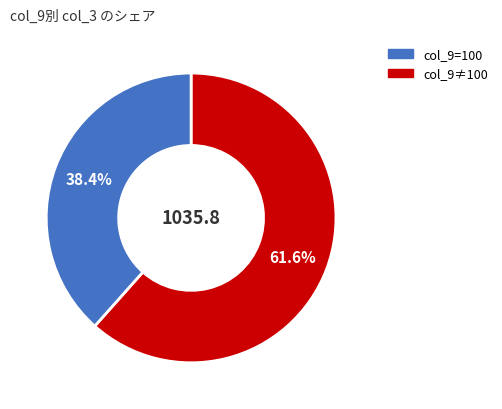

Is there any slice that represents more than half of the pie?

Yes